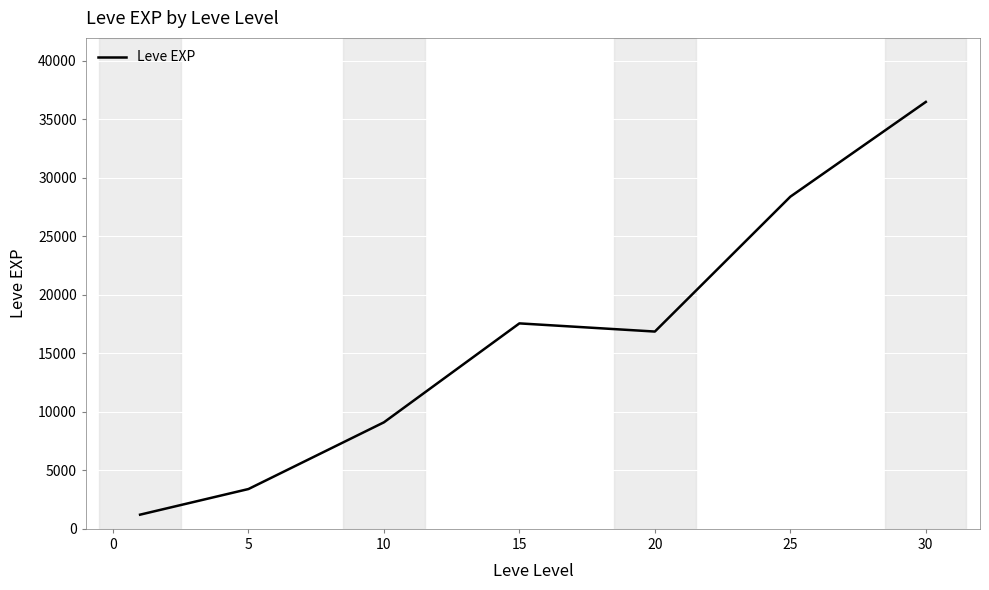

What is the smallest value displayed?

1213.3